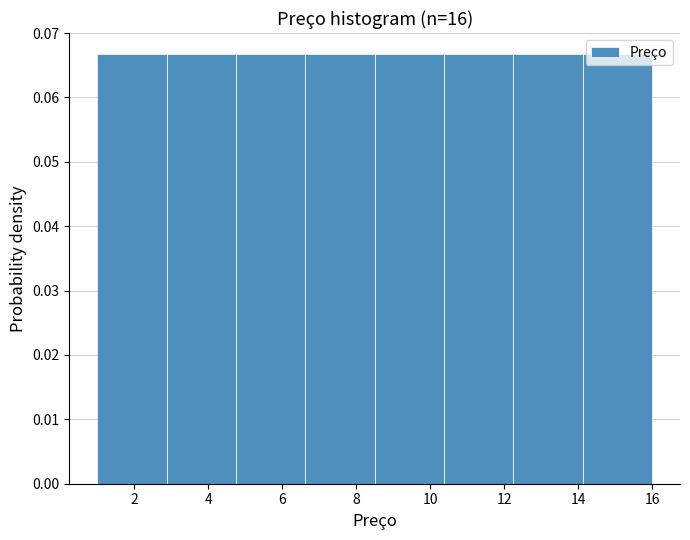

Reading left to right, transcribe this chart: for each bar, give the range it covers on the x-axis and its height. Neither the bar edges nor the heights are printed on the chart, so give them approximately, as read against the axes.

1.0 to 2.8: 0.067
2.8 to 4.8: 0.067
4.8 to 6.6: 0.067
6.6 to 8.6: 0.067
8.6 to 10.4: 0.067
10.4 to 12.2: 0.067
12.2 to 14.2: 0.067
14.2 to 16.0: 0.067